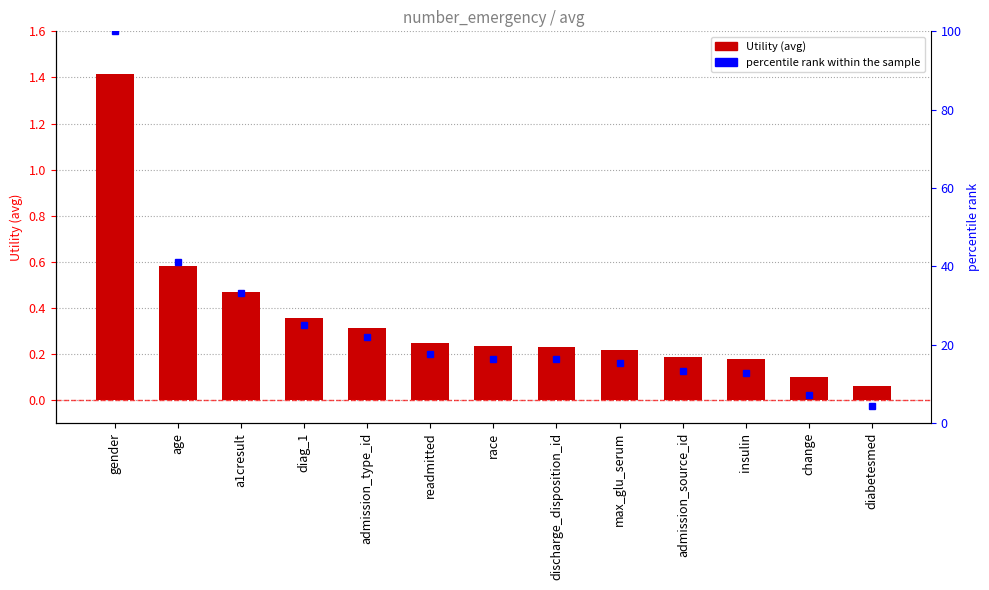

Between discharge_disposition_id and admission_source_id, which is larger?

discharge_disposition_id